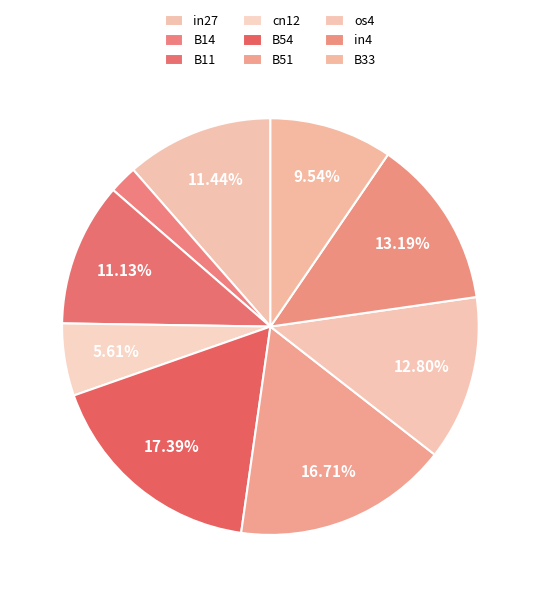

What percentage is the in27 slice, to the nearest percent?

11%